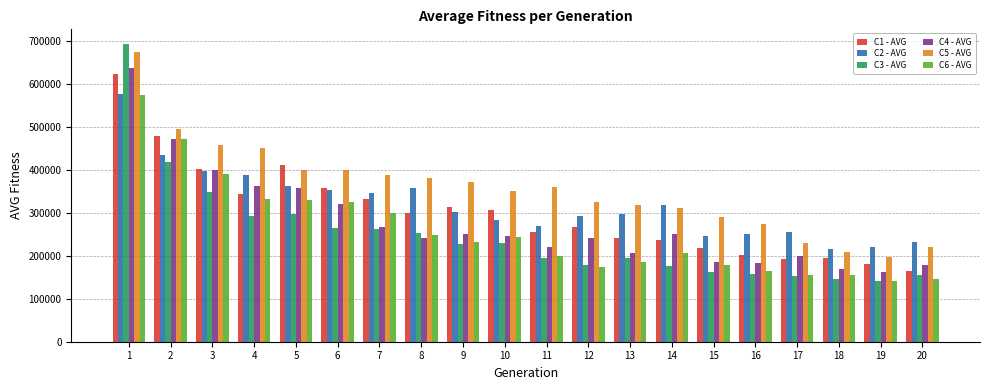

How many values in the C2 - AVG series are below 302296?

10